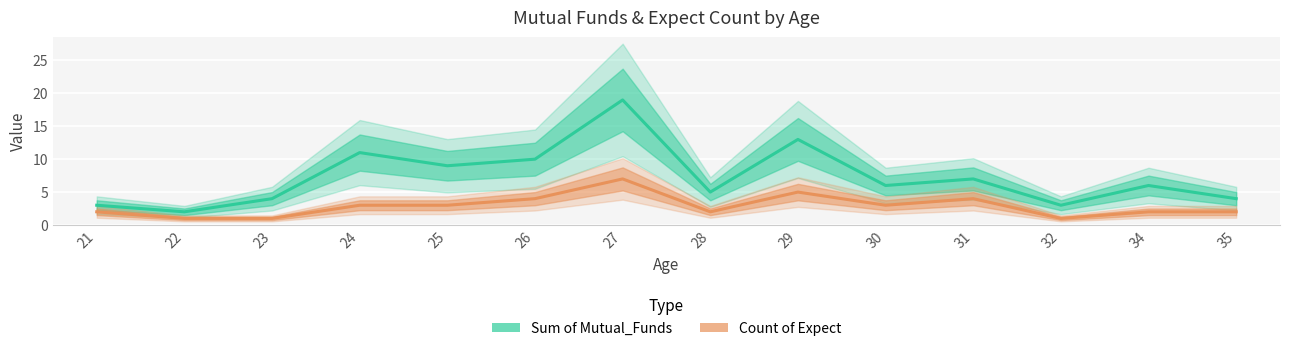

What is the sum of all Sum of Mutual_Funds values?

102